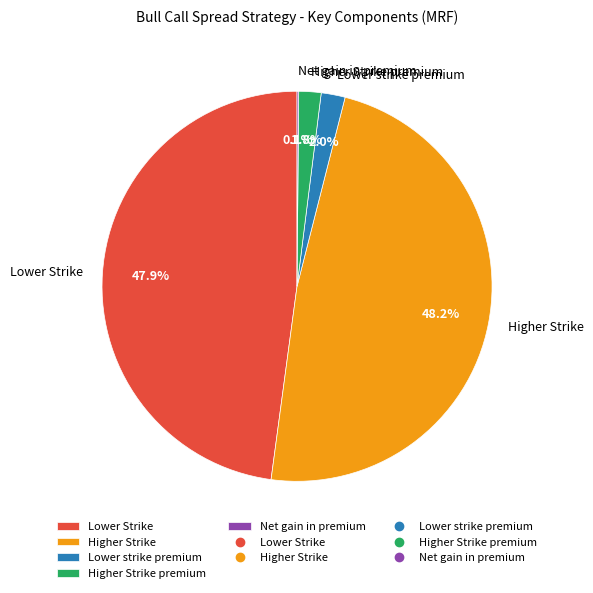

To the nearest percent, what is the combined percentage of Higher Strike and Lower strike premium?

50%